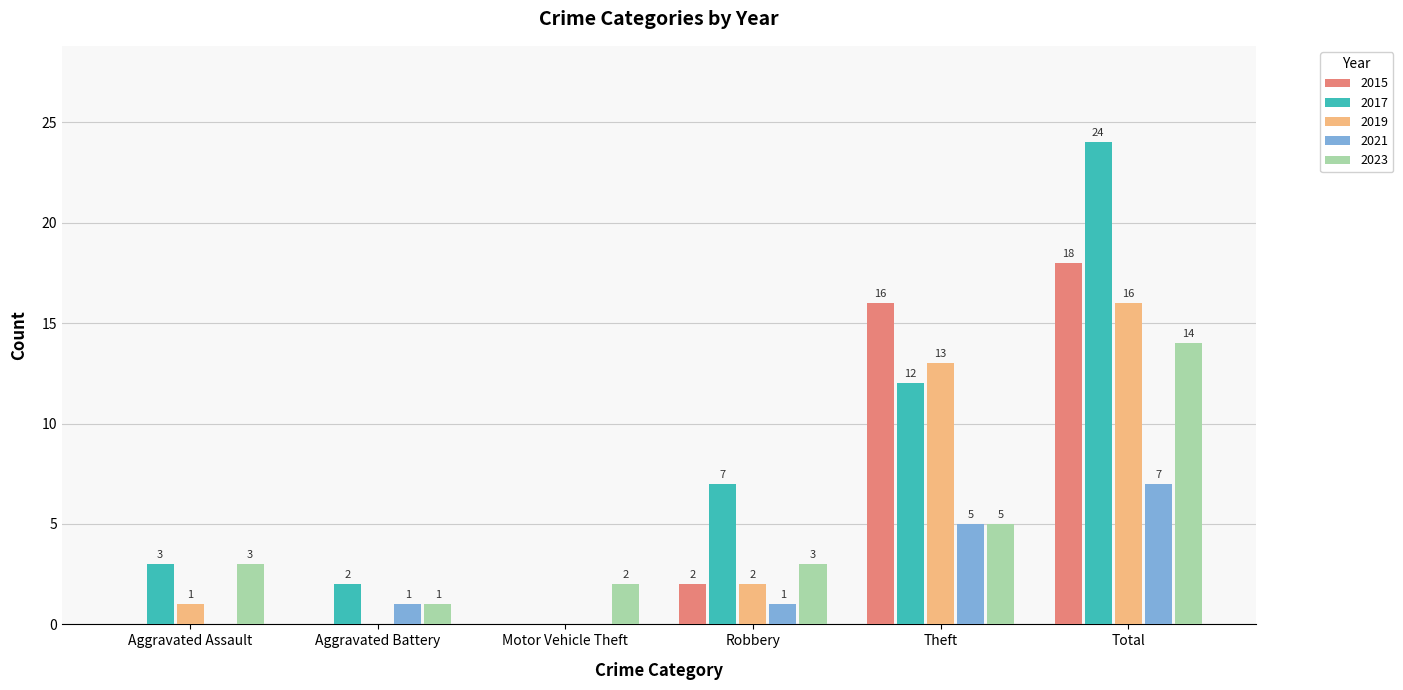

How many series are shown in this chart?

5